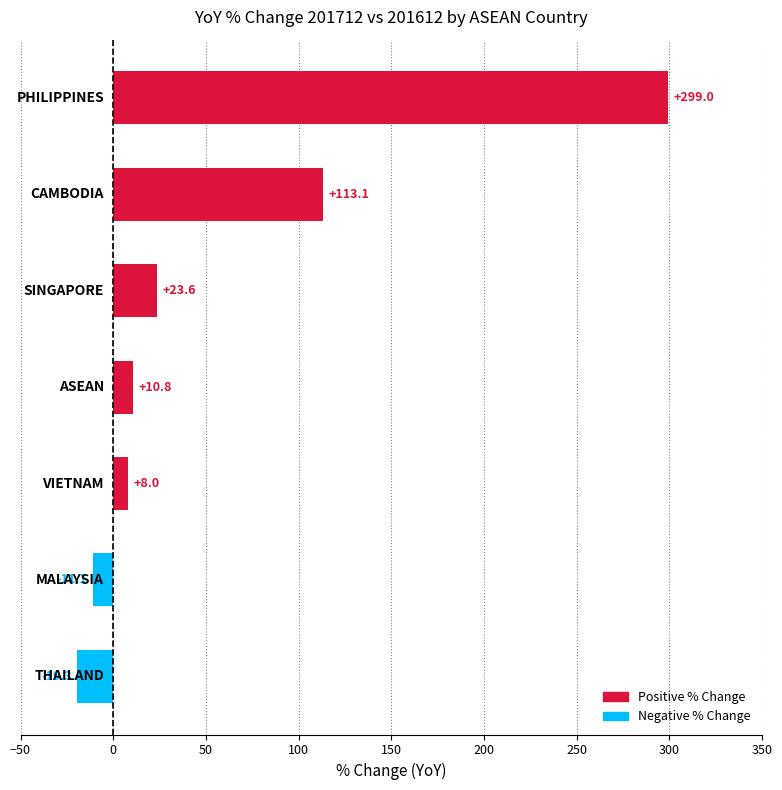

What is the smallest value displayed?

-19.3